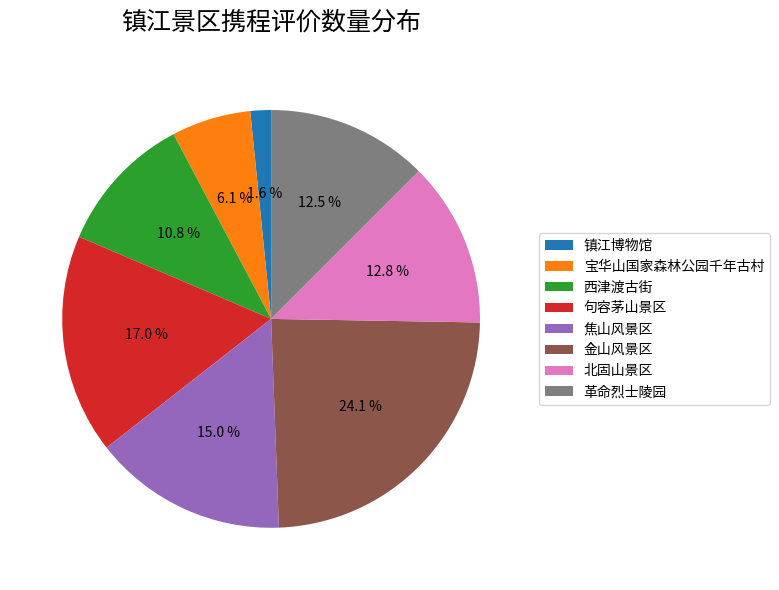

Between 焦山风景区 and 革命烈士陵园, which is larger?

焦山风景区